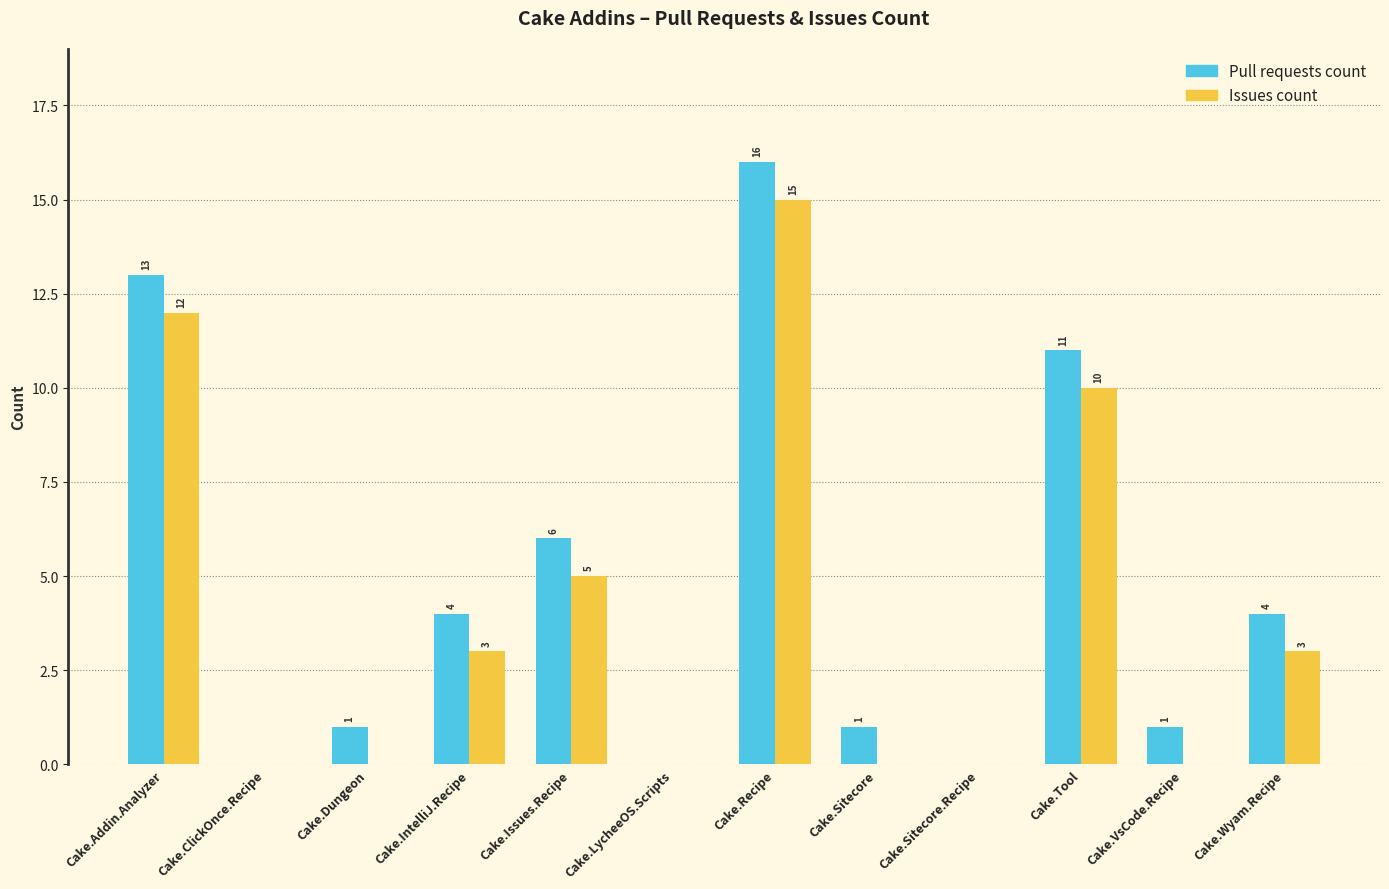

What is the sum of the Issues count values at Cake.Recipe and Cake.Wyam.Recipe?

18